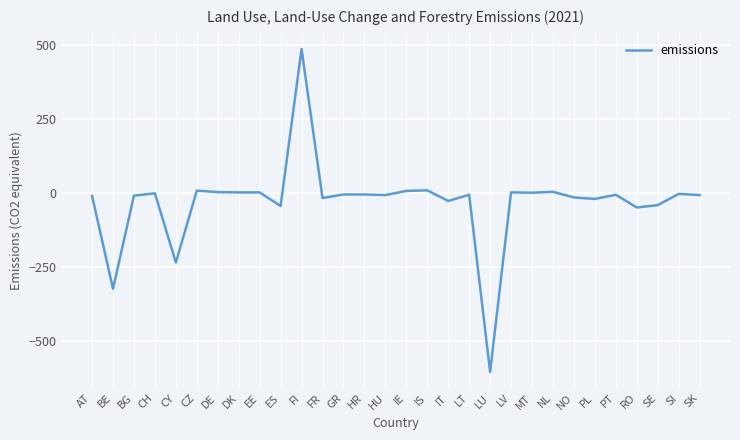

Does the chart display data point markers on the line(s)?

No